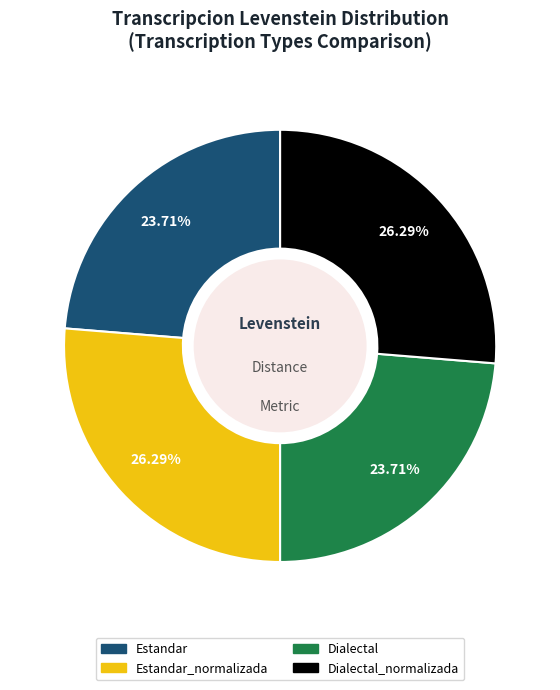

Is there any slice that represents more than half of the pie?

No